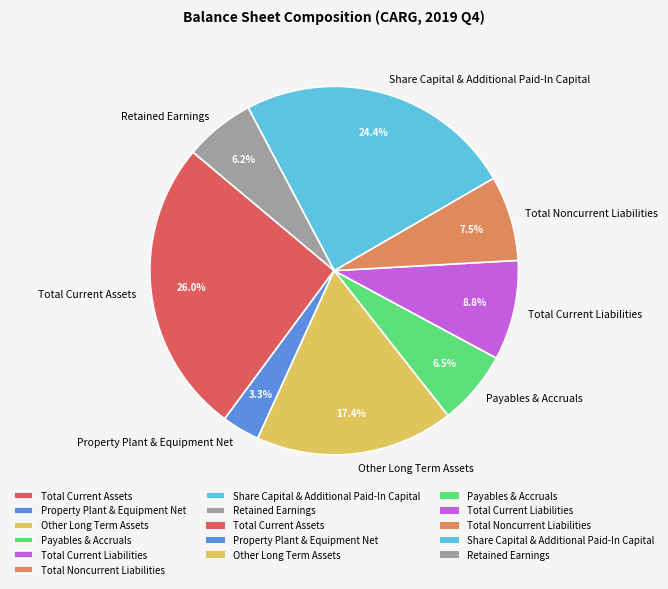

Combined, do Total Current Assets and Total Current Liabilities account for over 50%?

No